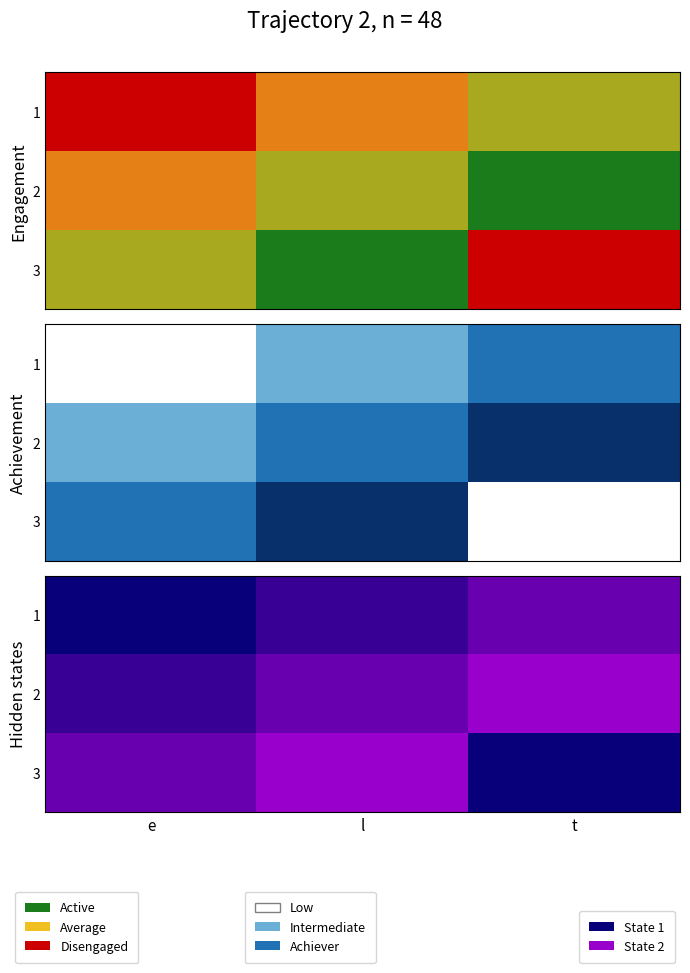

Which series has the largest total across all categories?

2